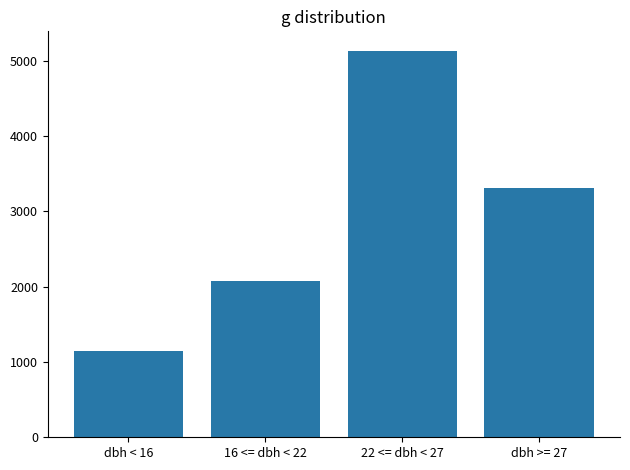

What is the value of the 1st bar from the left?

1144.6